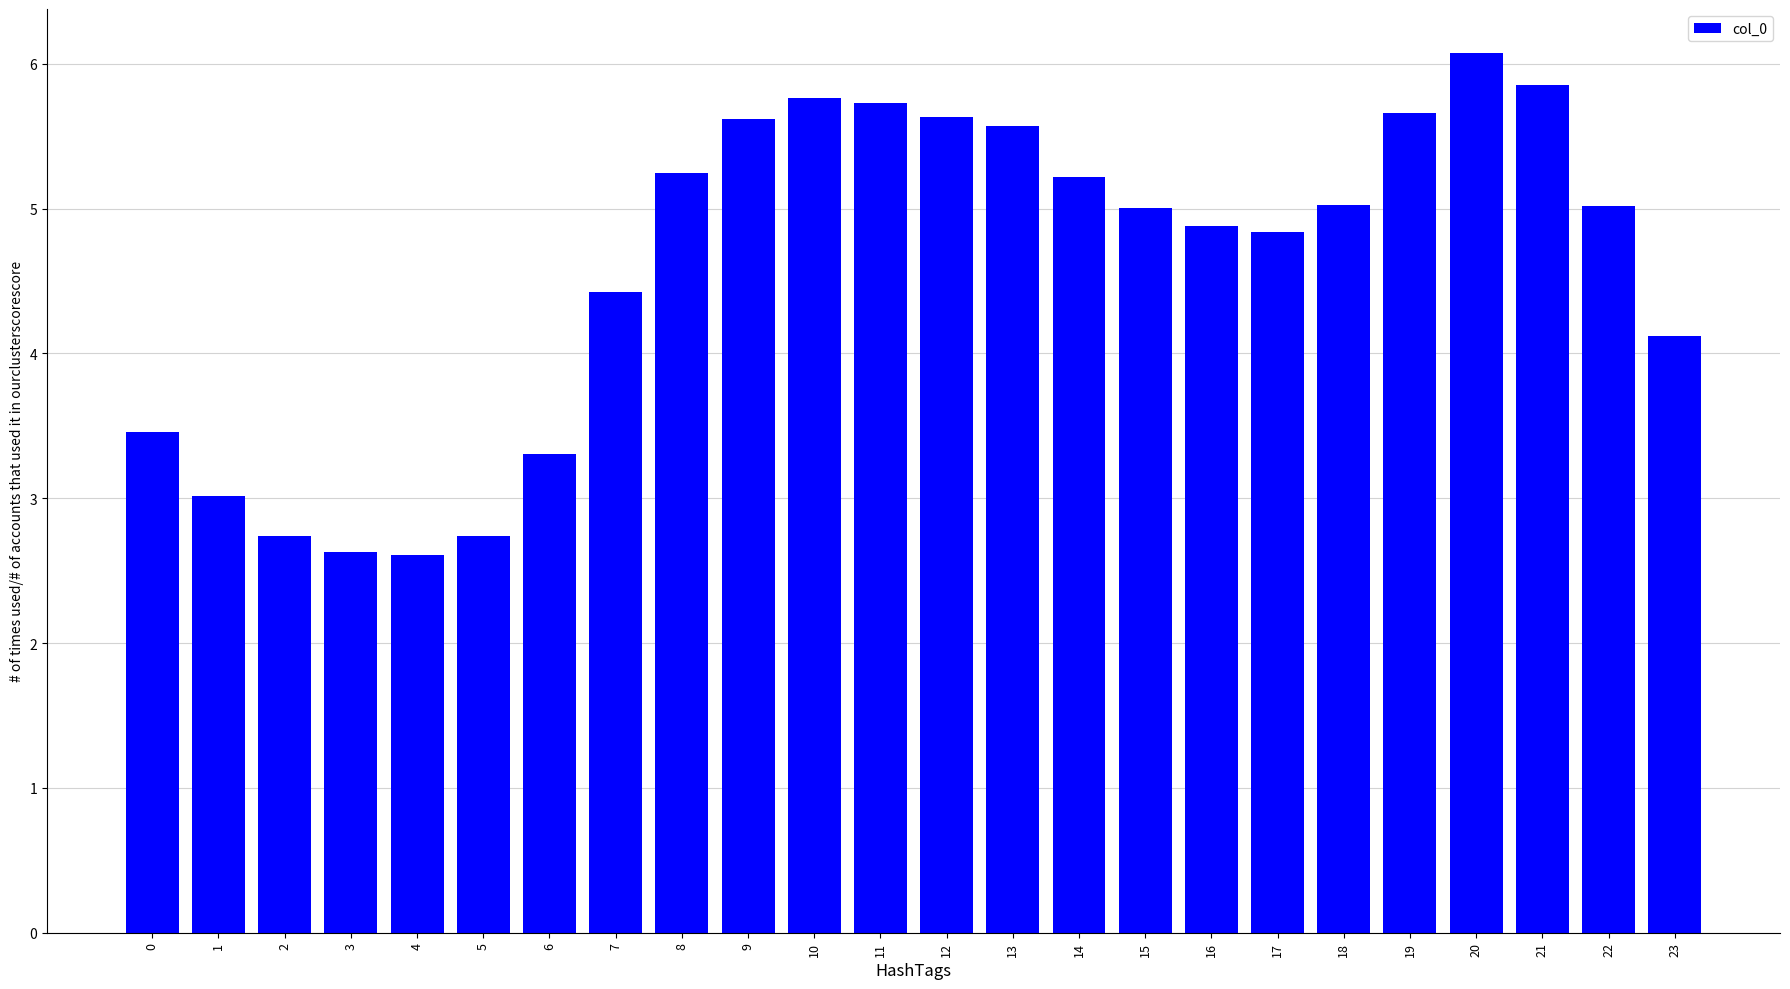

What is the difference between the maximum and minimum values?

3.5